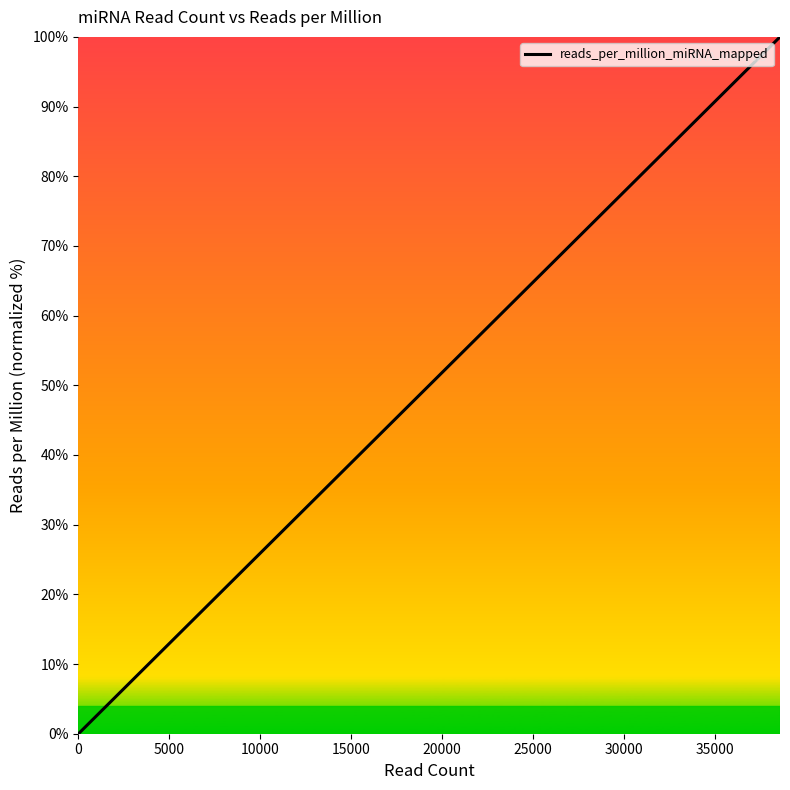

What position from the right is 35000?

13